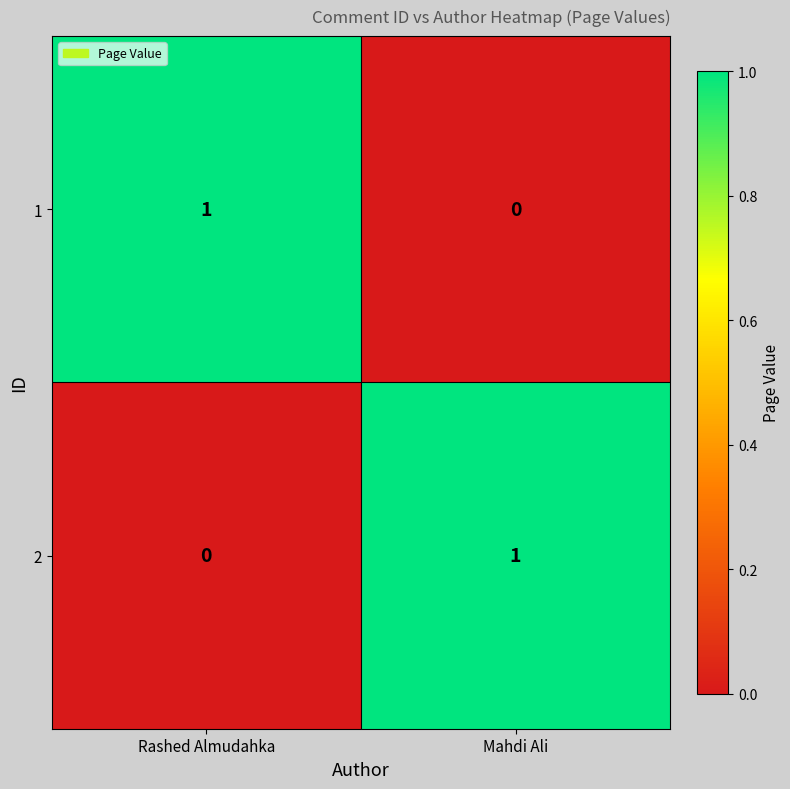

Which category has the lowest value in the 2 series?

Rashed Almudahka